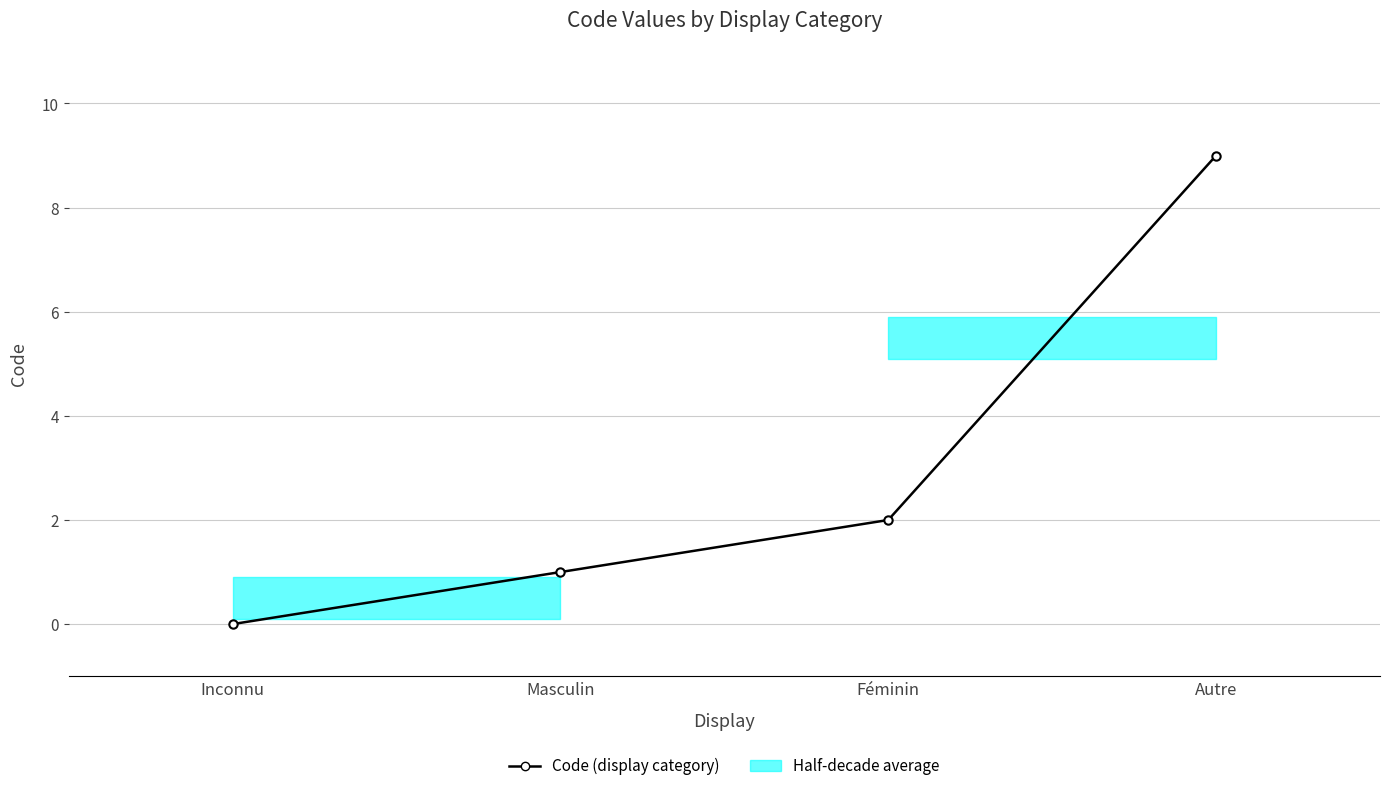

How many values are above zero?

3